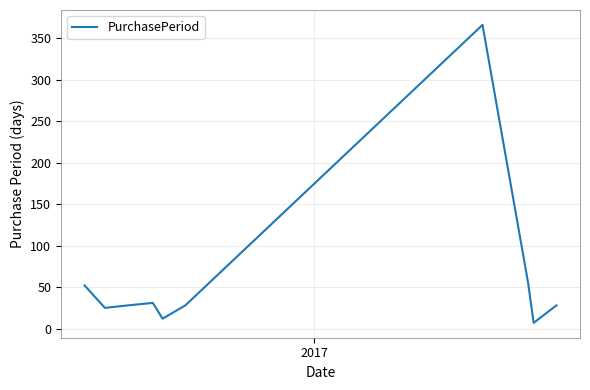

Is this an area chart (filled region under the line)?

No